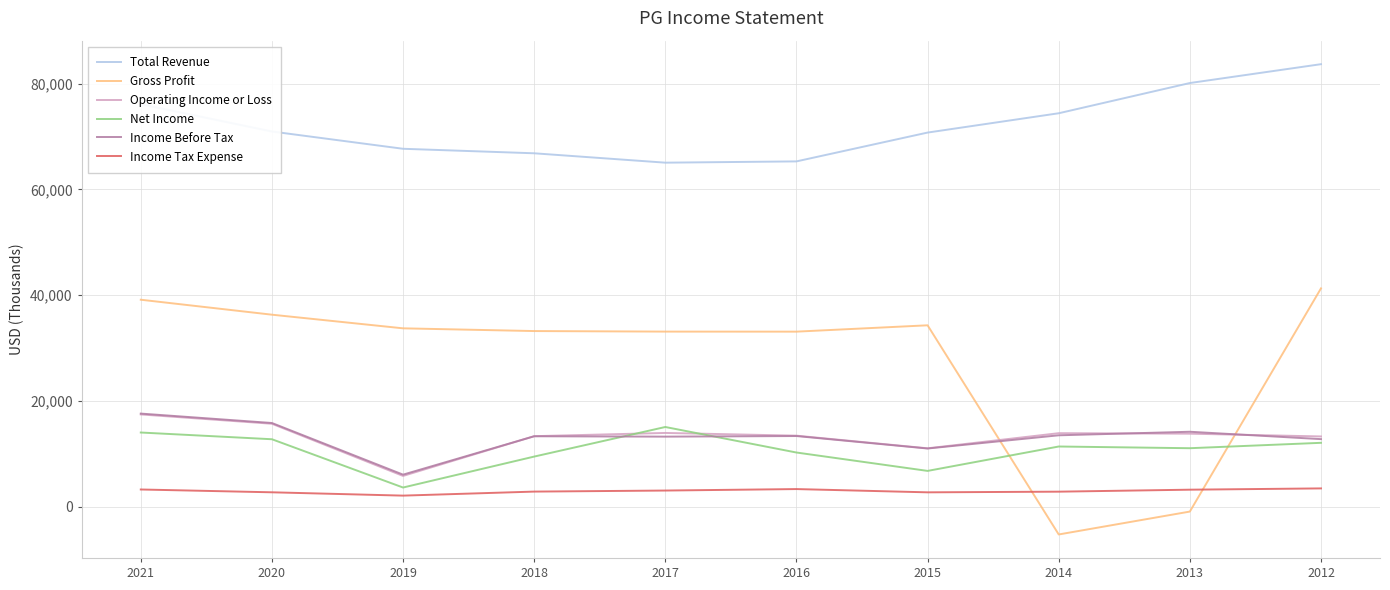

True or false: Total Revenue has a value of 70950000 at 2020.

True